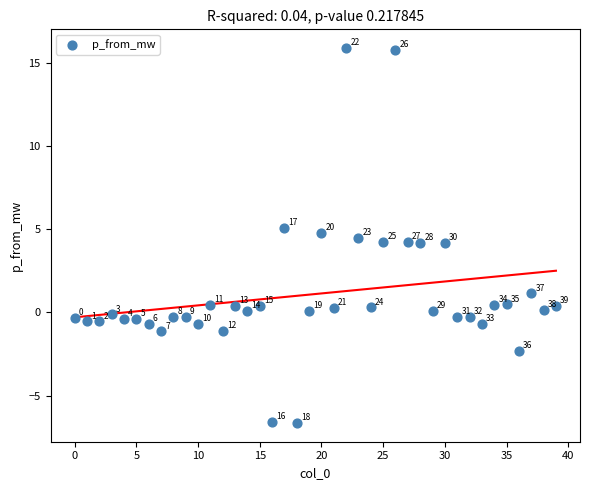

What Y value in the scatter plot is closest to 4?

4.2